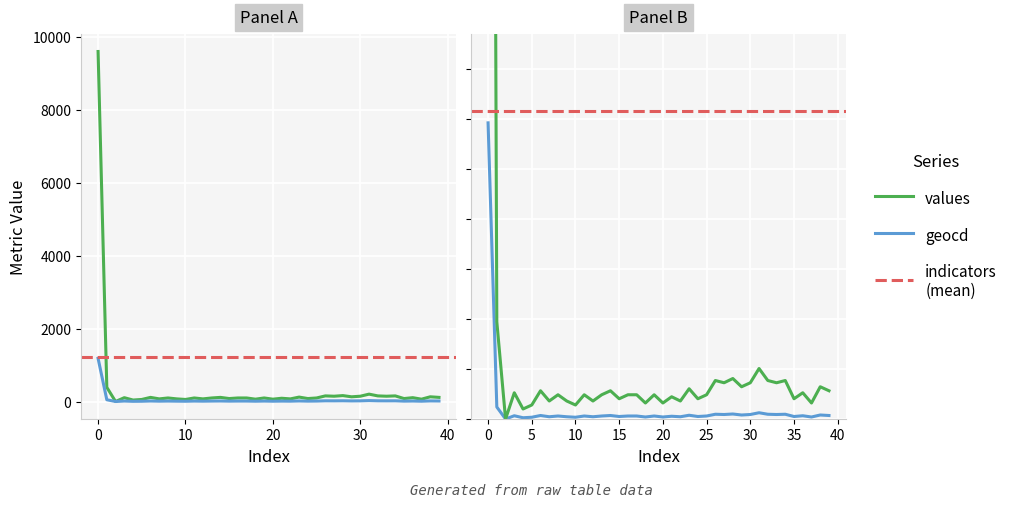

True or false: values and geocd intersect in this chart.

False